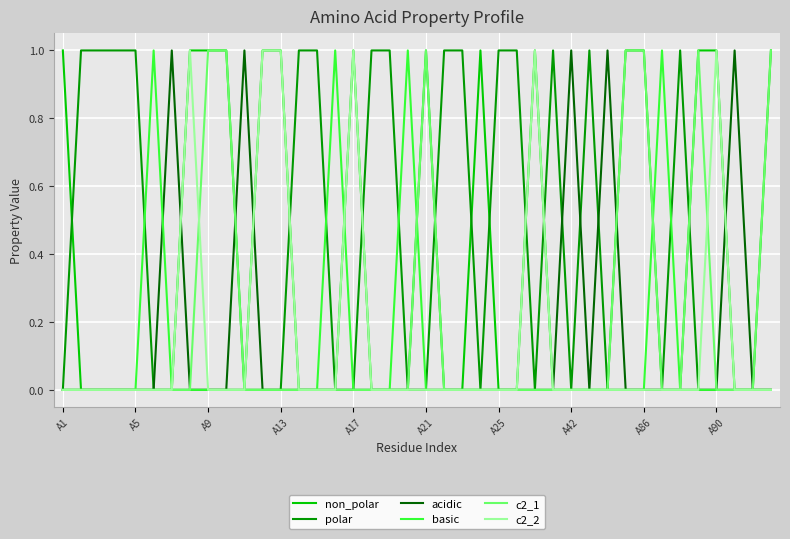

Is it true that c2_2 equals -1 at A42?

False